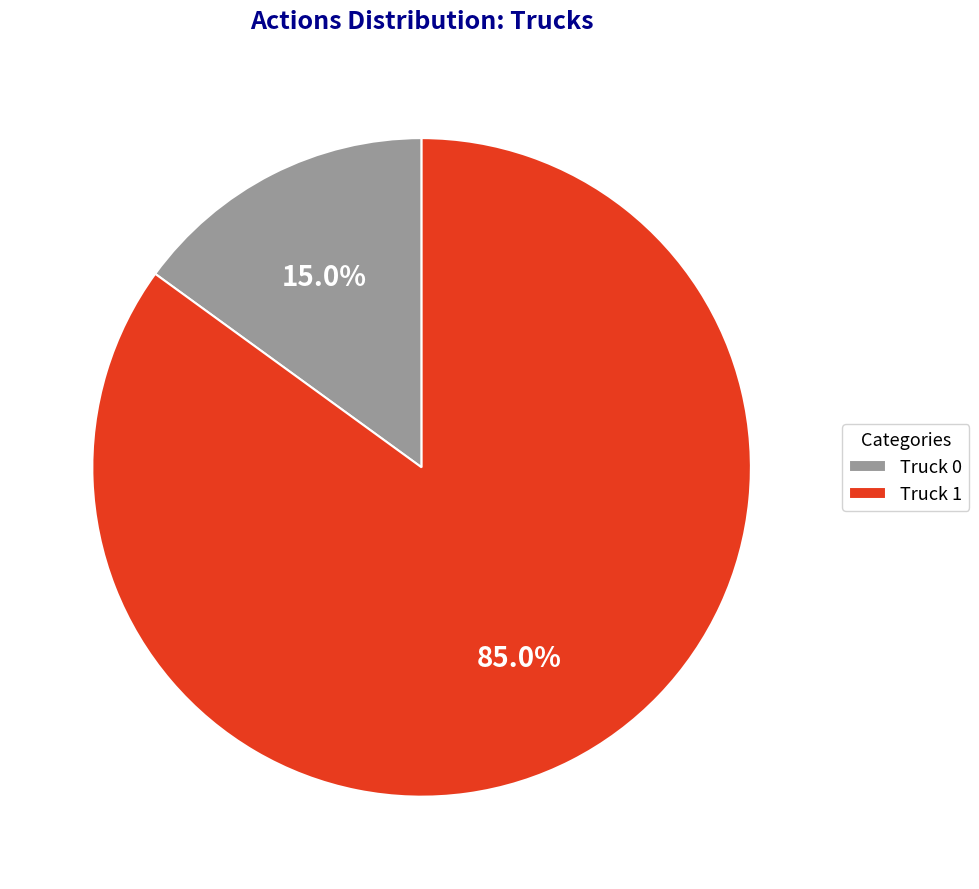

What percentage is the Truck 0 slice, to the nearest percent?

15%